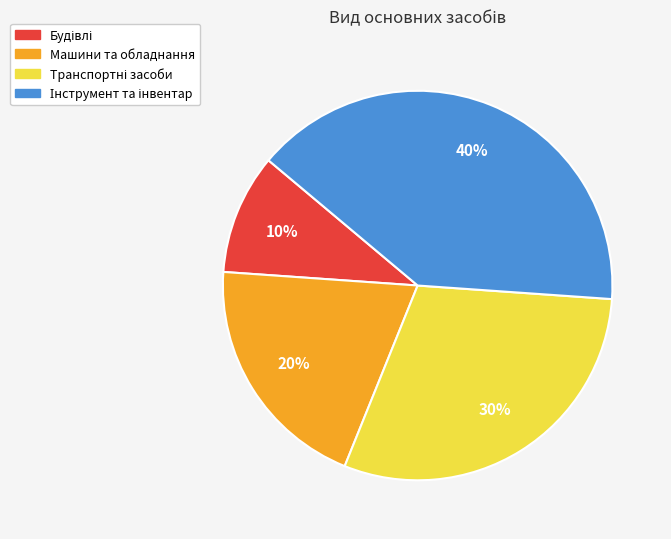

Does any single category account for the majority?

No